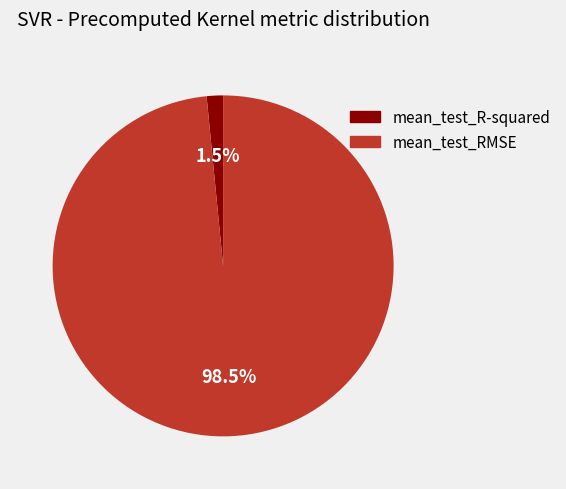

Which slice represents more than half of the pie?

mean_test_RMSE